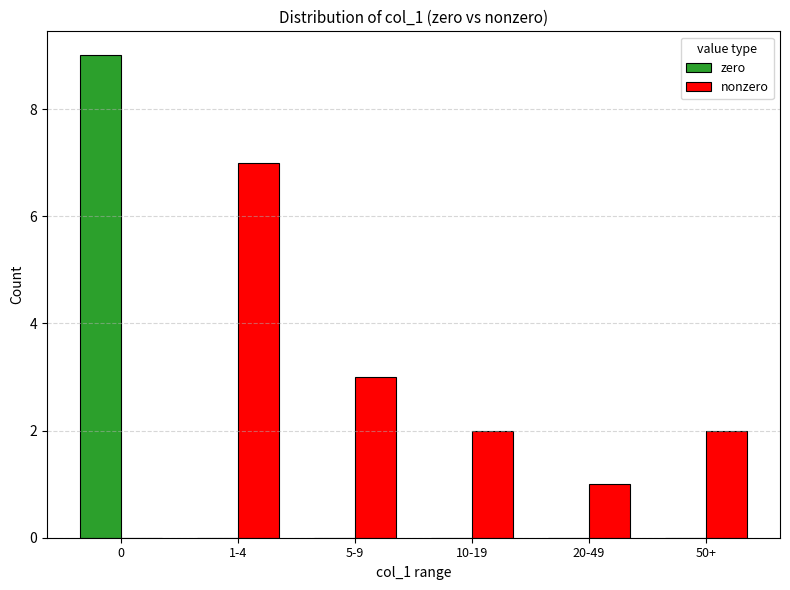

Count the nonzero values in the range 1 to 3.

4